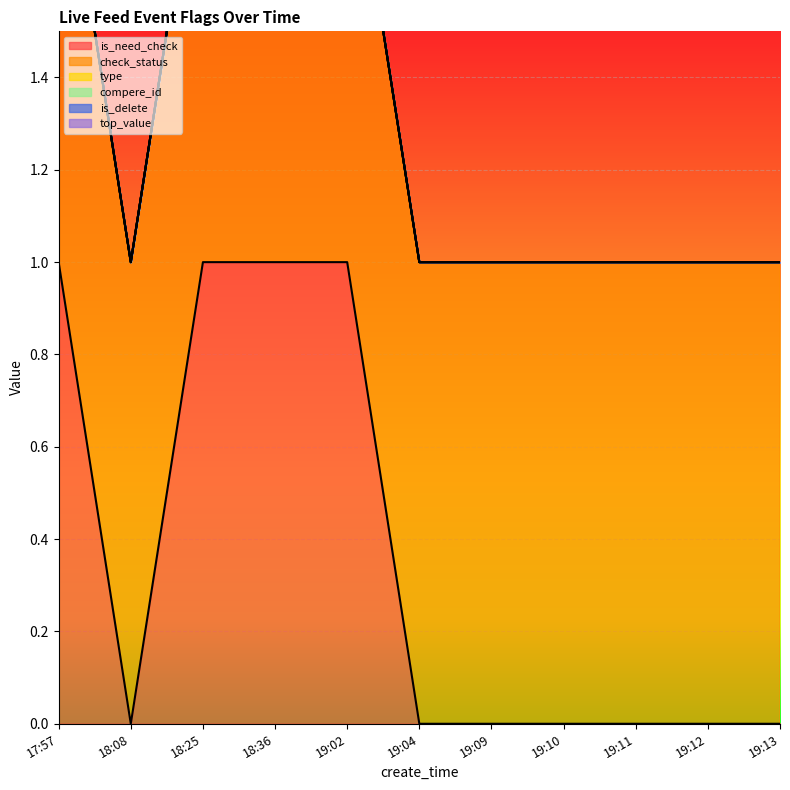

True or false: type has more than 1 interior local peaks.

False